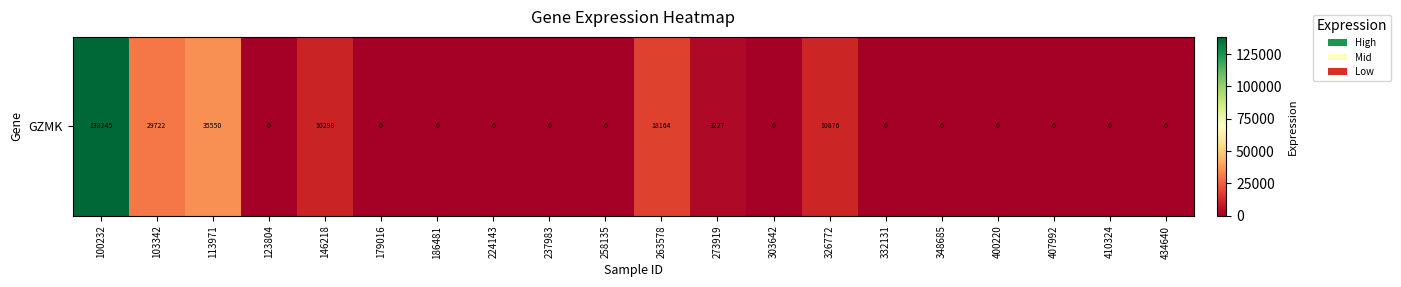

List the labels in order of value, largest first.

100232, 113971, 103342, 263578, 326772, 146218, 273919, 123804, 179016, 186481, 224143, 237983, 258135, 303642, 332131, 348685, 400220, 407992, 410324, 434640